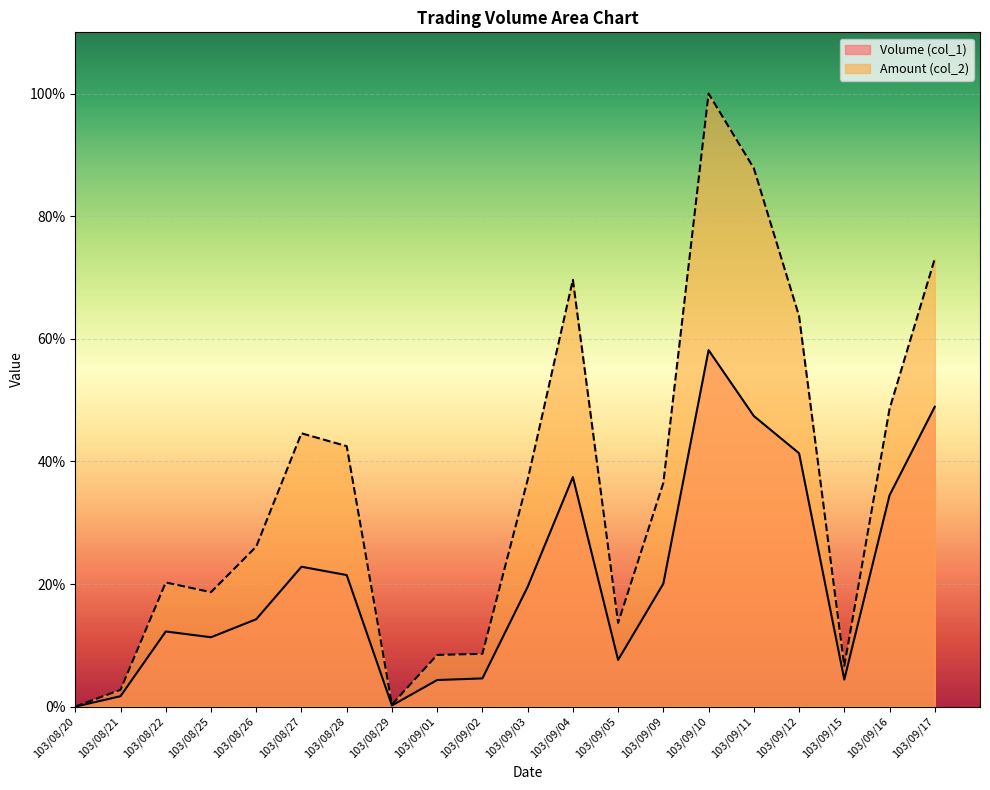

What is the total value across all series at 103/09/10?

1.6